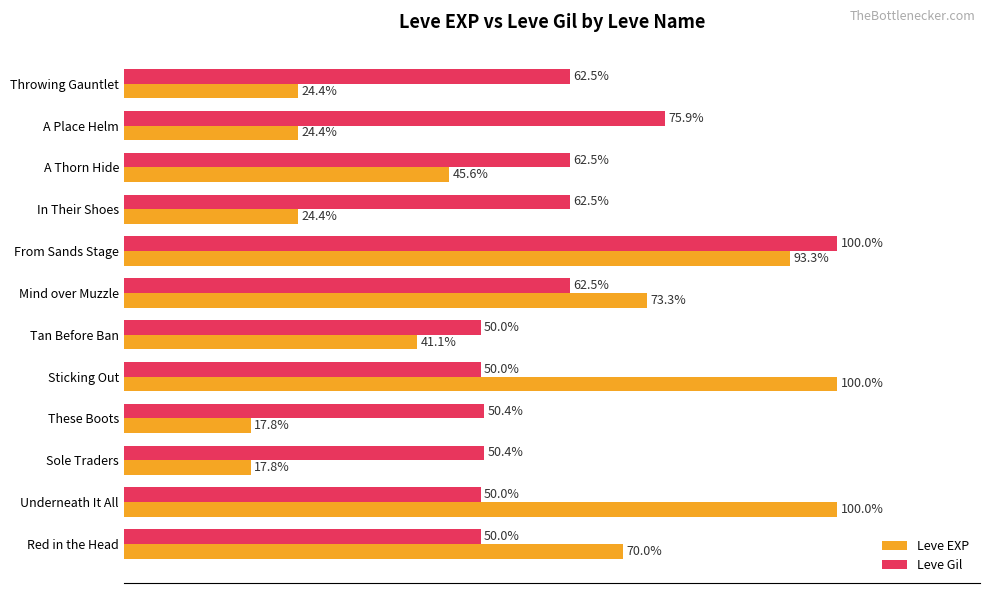

Is the value of Leve Gil at Underneath It All greater than the value of Leve EXP at Sole Traders?

Yes